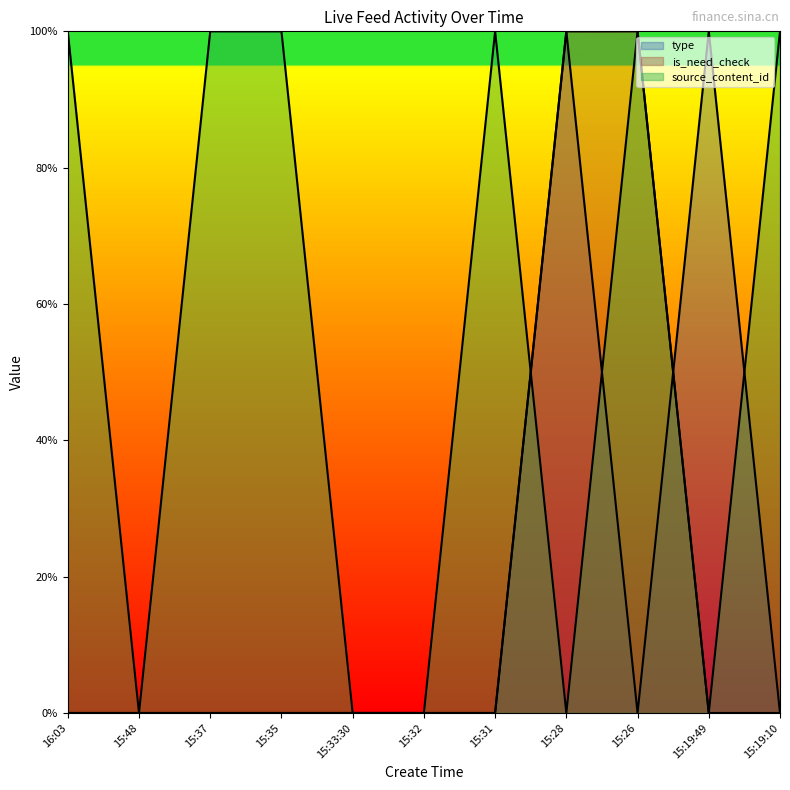

What is the difference between the maximum and minimum values in the is_need_check series?

1.0